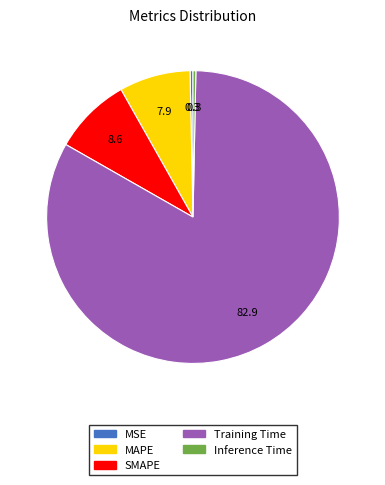

True or false: SMAPE accounts for 16% of the total.

False